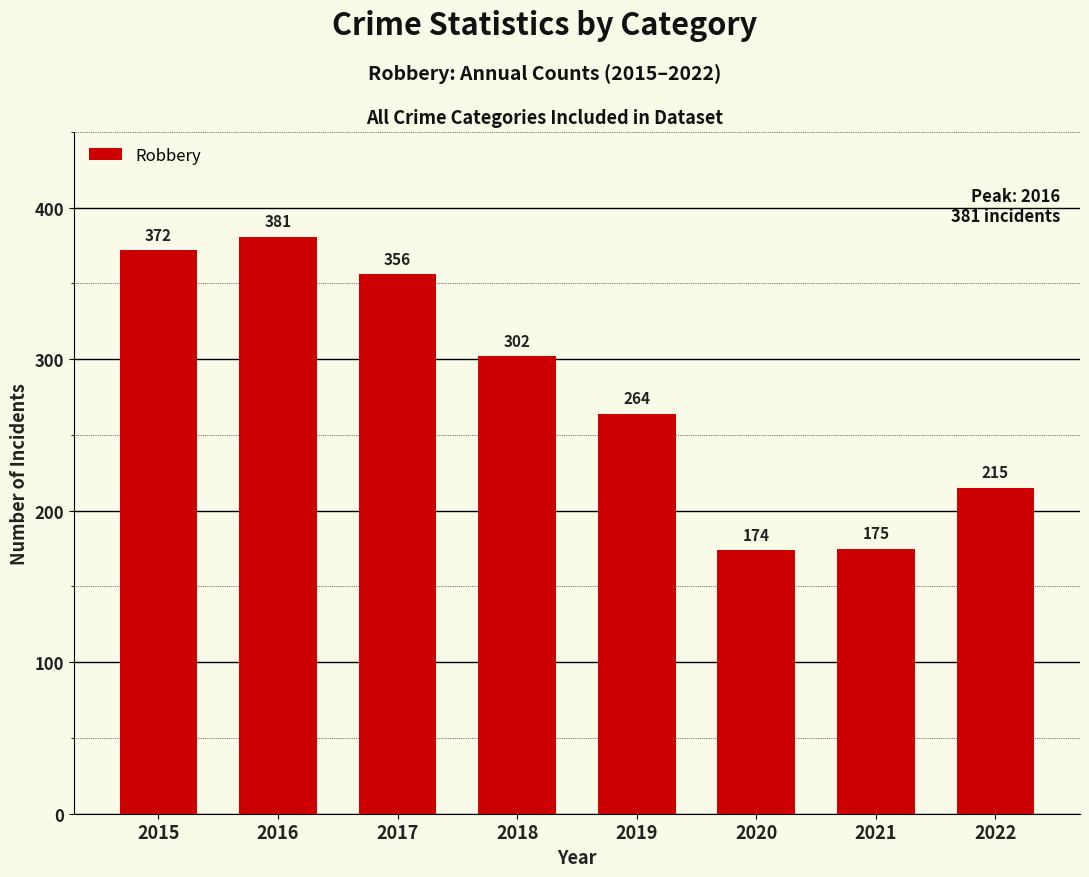

Reading left to right, list all the values displayed in this chart.

372	381	356	302	264	174	175	215